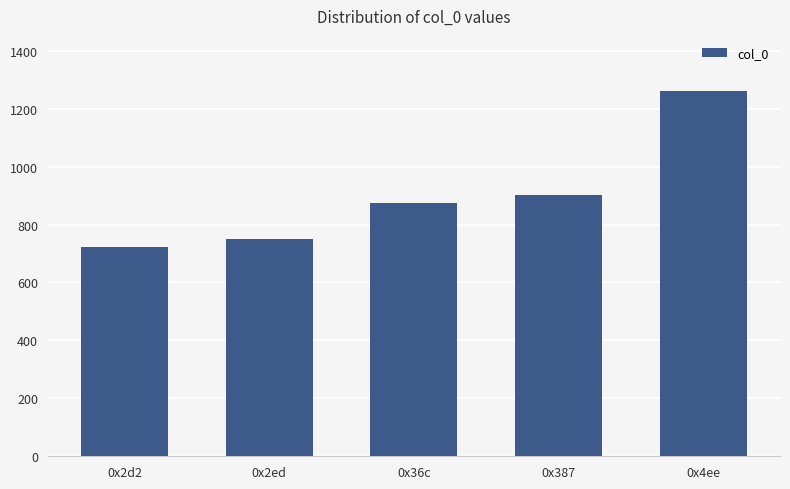

What is the greatest value displayed?

1262